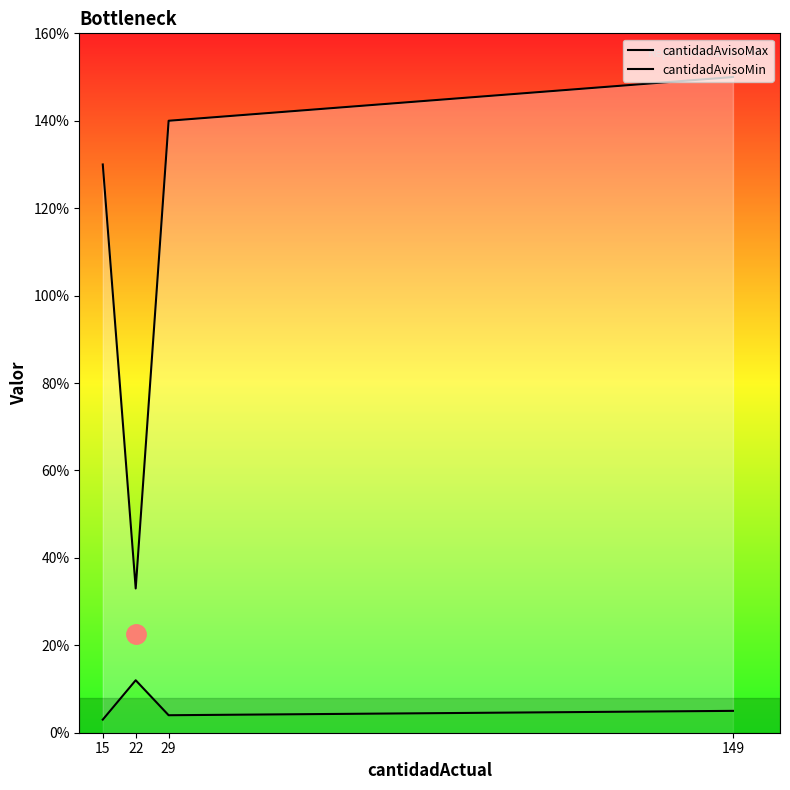

What is the maximum value shown in the chart?

150